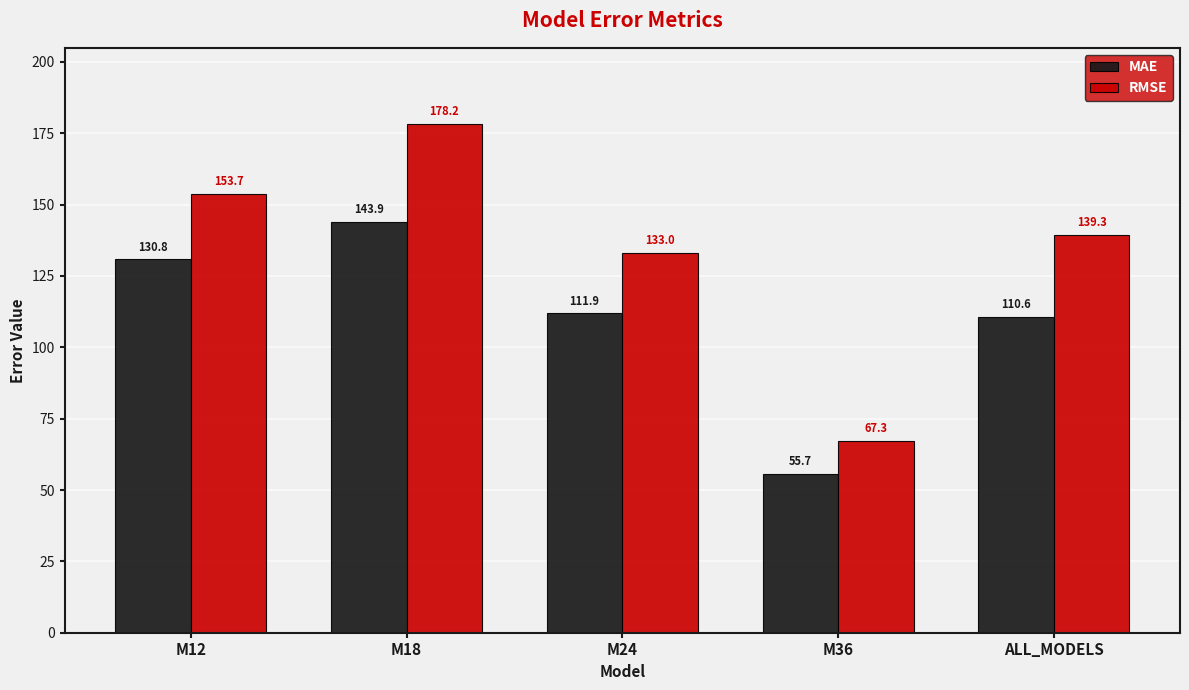

What is the total value across all series at ALL_MODELS?

249.9